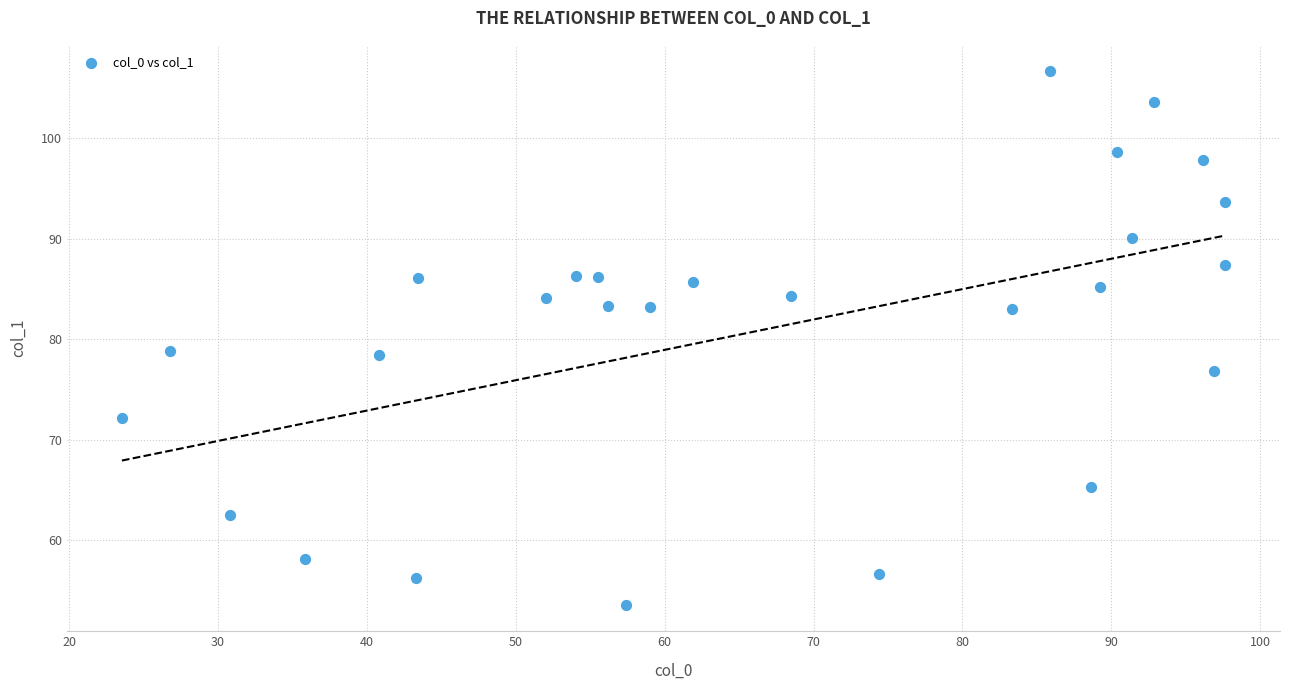

What is the range of X values (max minus min)?

74.1